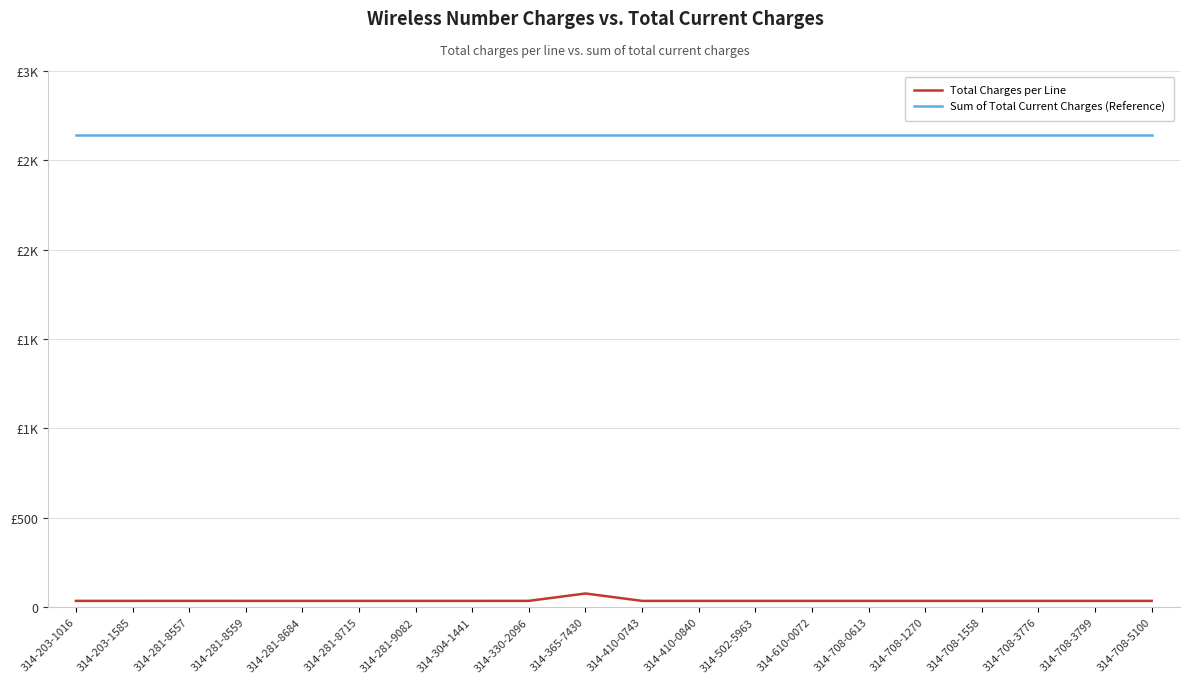

What is the difference between the highest and lowest values at 314-502-5963?

2609.5